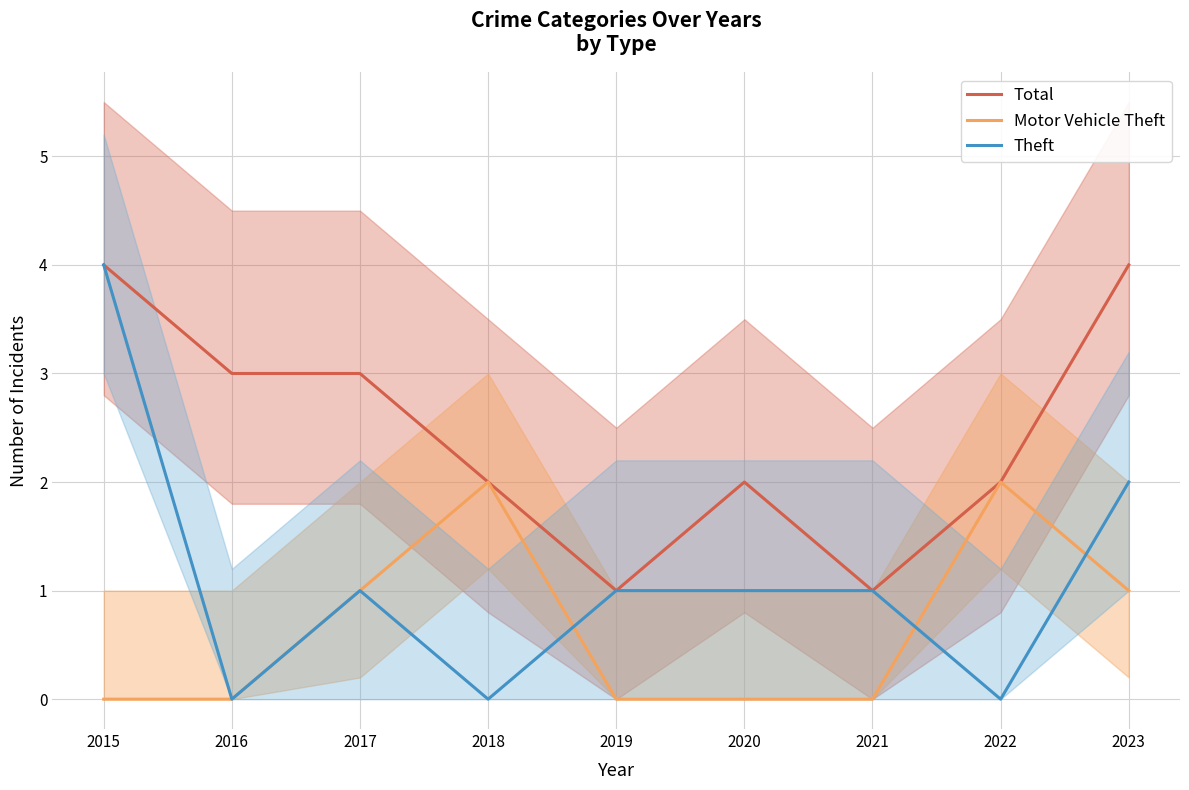

Which series ends up on top after the final intersection of Theft and Motor Vehicle Theft?

Theft